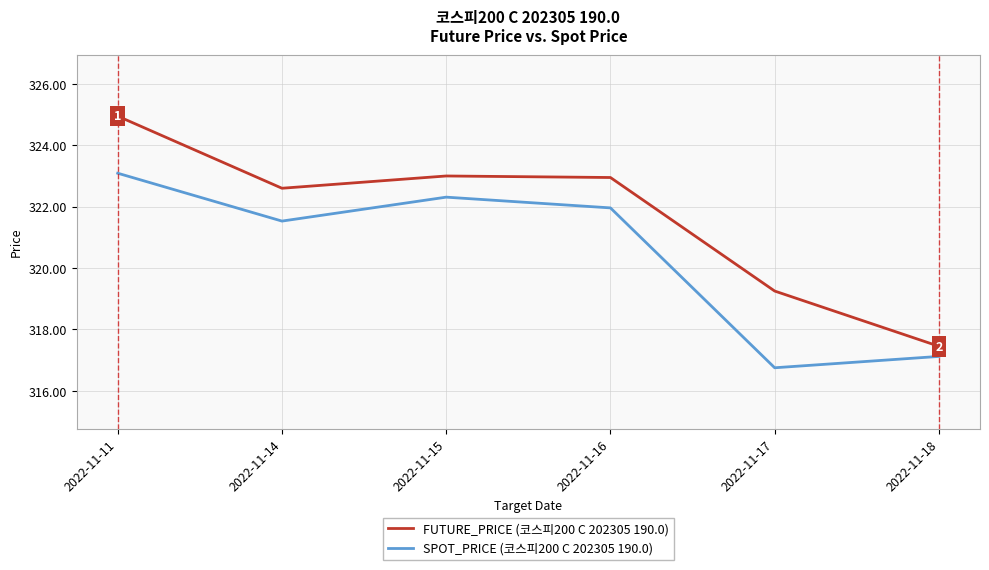

The value of SPOT_PRICE (코스피200 C 202305 190.0) at 2022-11-11 is 323.1. True or false?

True